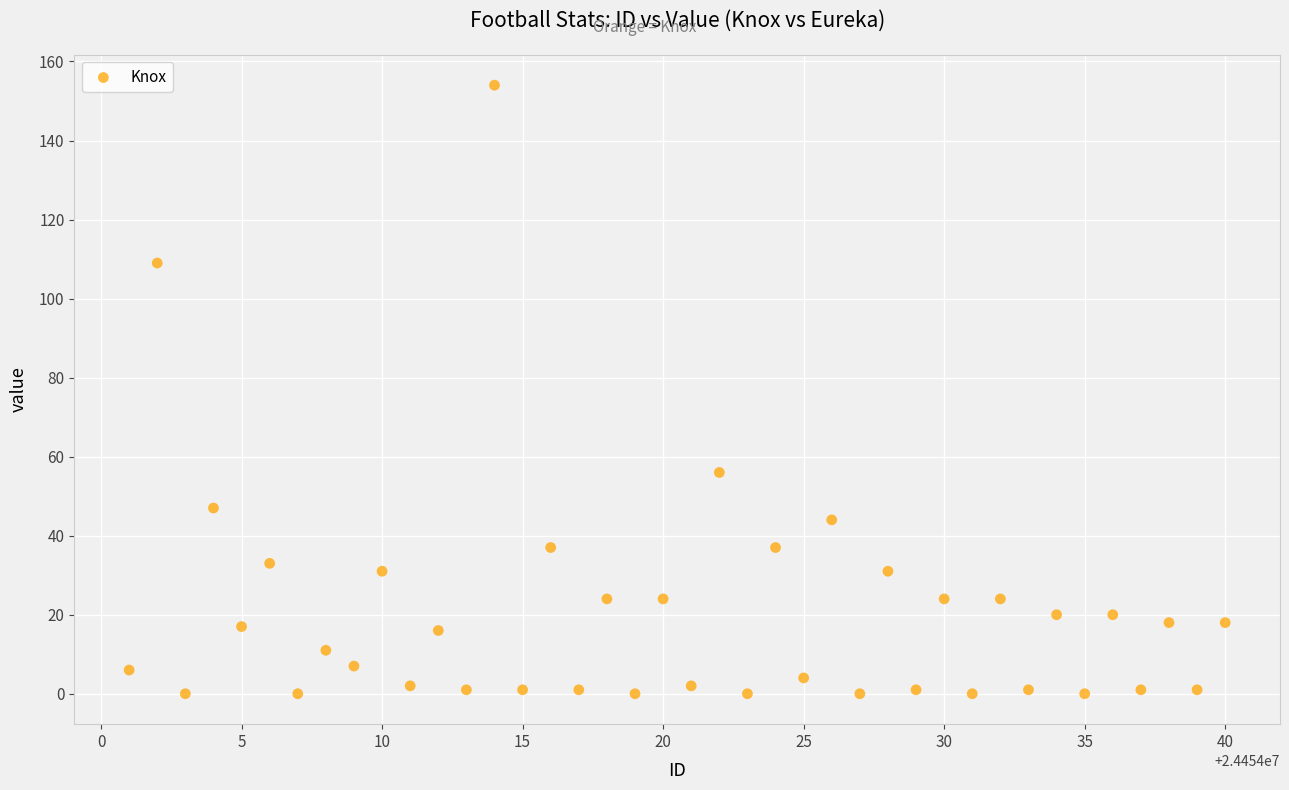

What Y value in the scatter plot is closest to 77?

56